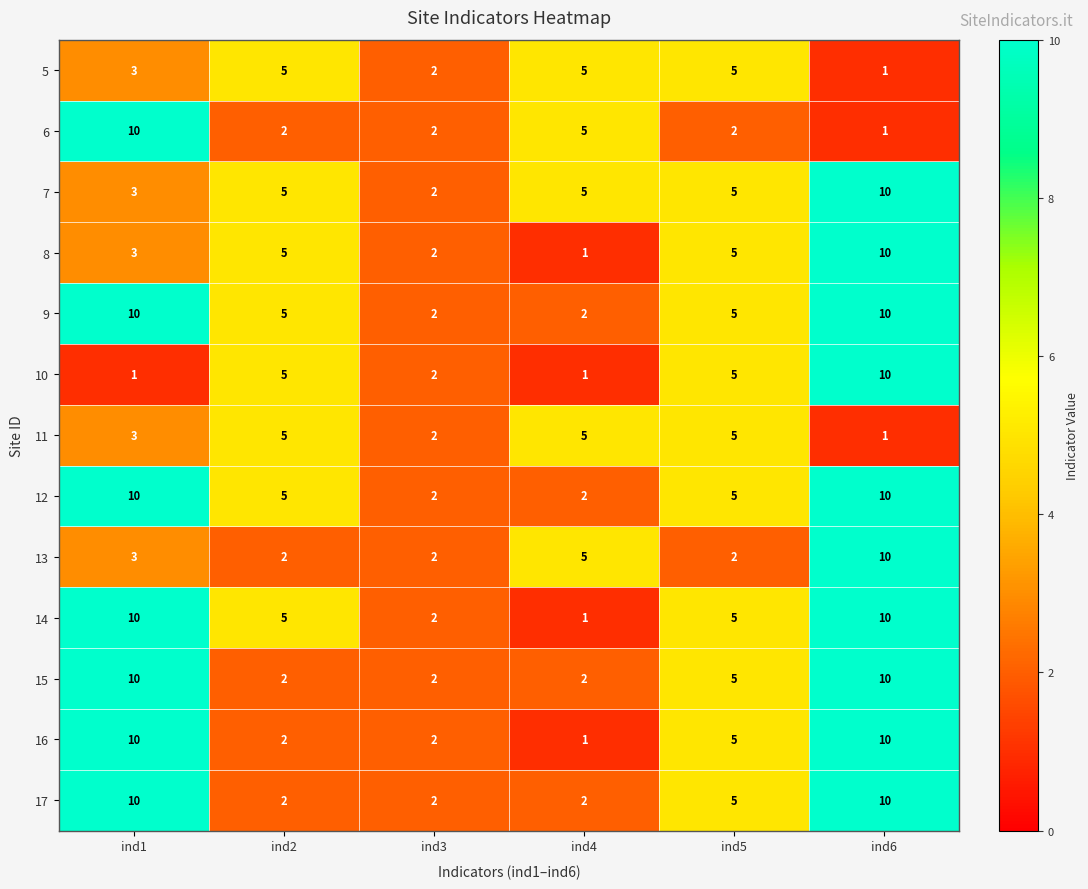

At how many categories does at least one series exceed 8?

2